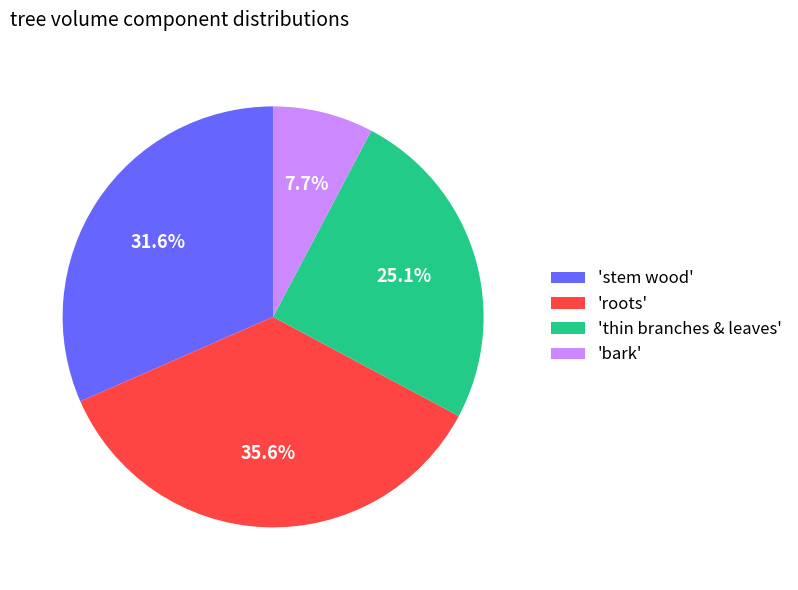

Combined, do 'thin branches & leaves' and 'stem wood' account for over 50%?

Yes